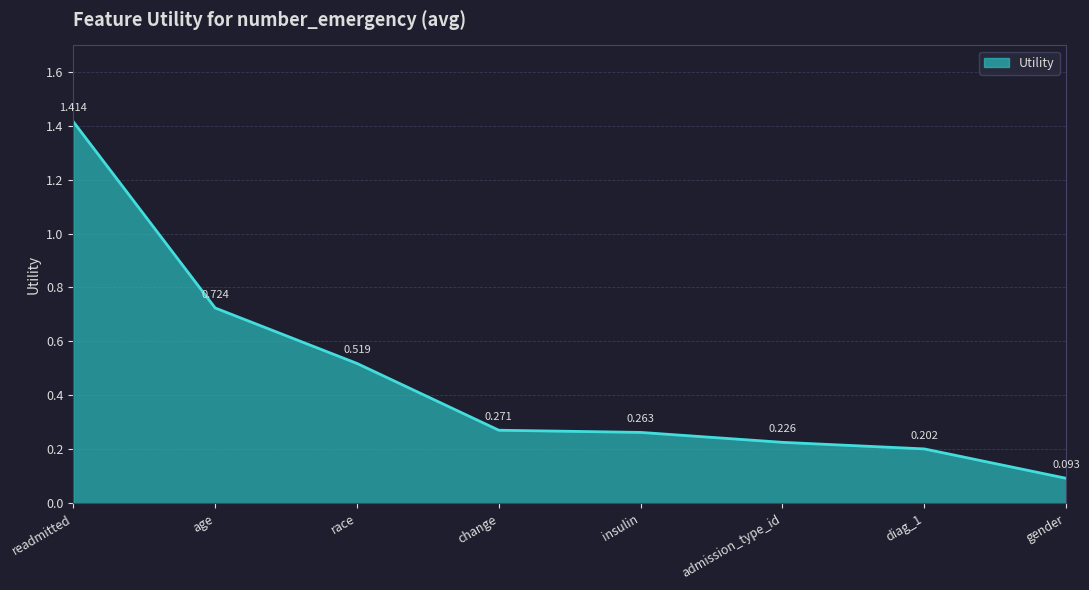

Which has a higher value, age or insulin?

age